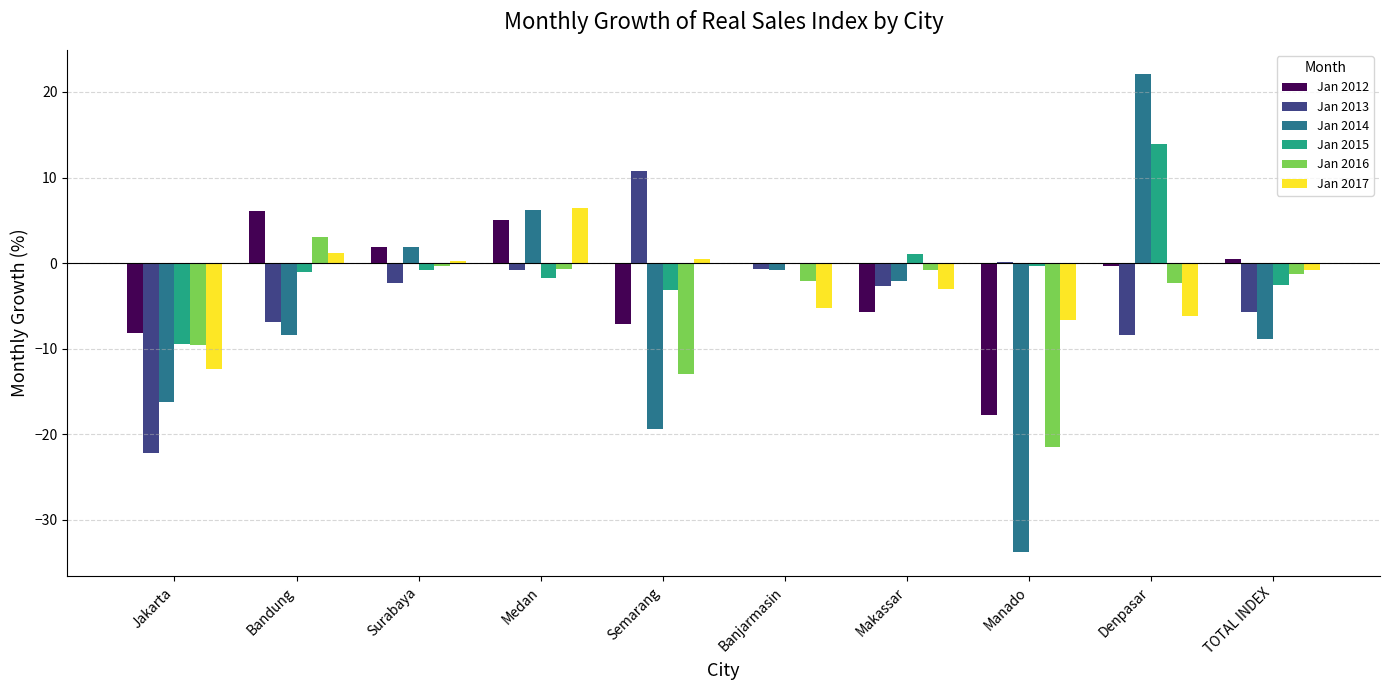

Is it true that Jan 2016 equals -0.6 at Medan?

True